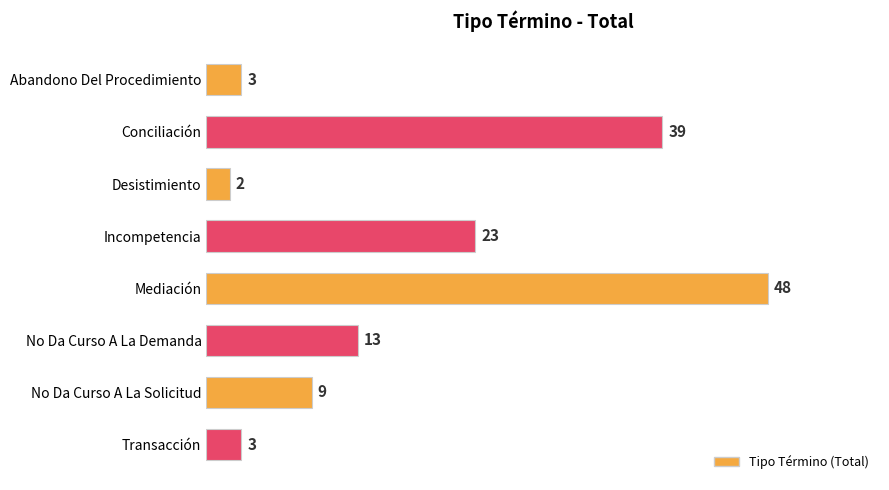

How many bars are there in total?

8